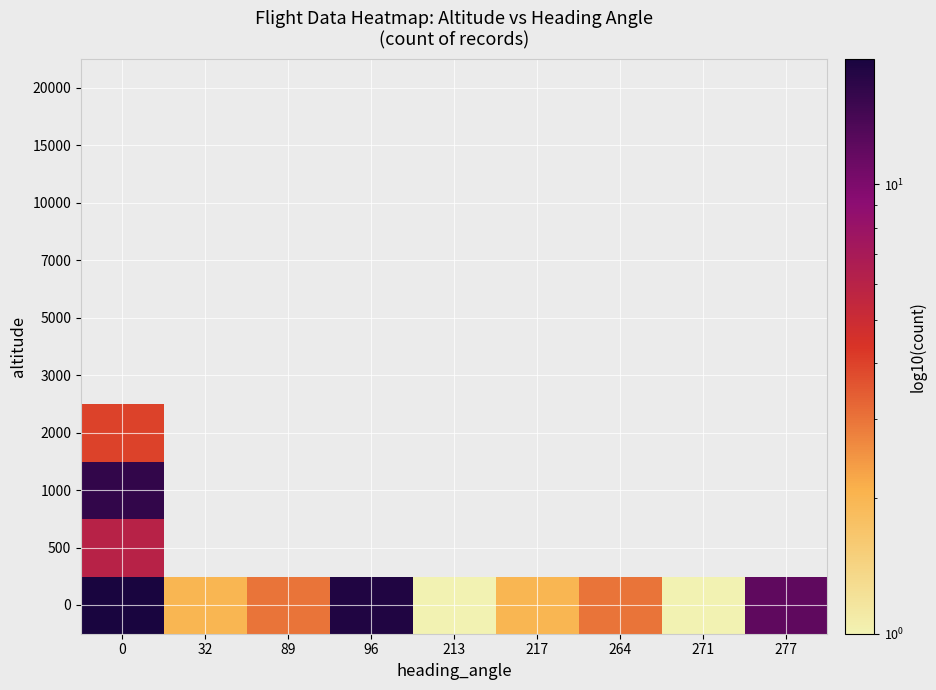

Reading left to right, extract all data points from this chart.

0: 0=19	32=2	89=3	96=18	213=1	217=2	264=3	271=1	277=12
500: 0=6	32=0	89=0	96=0	213=0	217=0	264=0	271=0	277=0
1000: 0=16	32=0	89=0	96=0	213=0	217=0	264=0	271=0	277=0
2000: 0=4	32=0	89=0	96=0	213=0	217=0	264=0	271=0	277=0
3000: 0=0	32=0	89=0	96=0	213=0	217=0	264=0	271=0	277=0
5000: 0=0	32=0	89=0	96=0	213=0	217=0	264=0	271=0	277=0
7000: 0=0	32=0	89=0	96=0	213=0	217=0	264=0	271=0	277=0
10000: 0=0	32=0	89=0	96=0	213=0	217=0	264=0	271=0	277=0
15000: 0=0	32=0	89=0	96=0	213=0	217=0	264=0	271=0	277=0
20000: 0=0	32=0	89=0	96=0	213=0	217=0	264=0	271=0	277=0